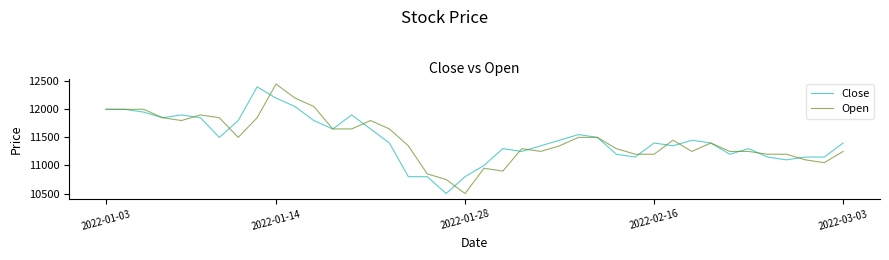

What is the highest value of the Close series?

12400